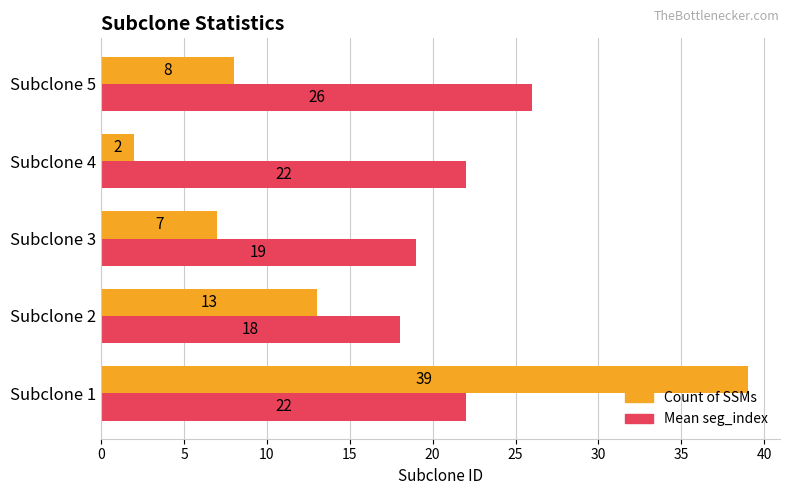

Which series has the widest spread of values?

Count of SSMs